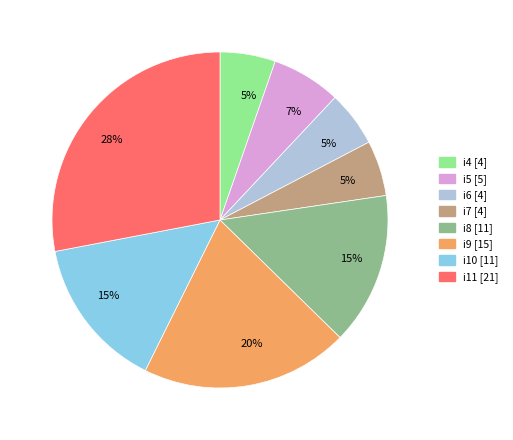

Between i8 and i7, which is larger?

i8